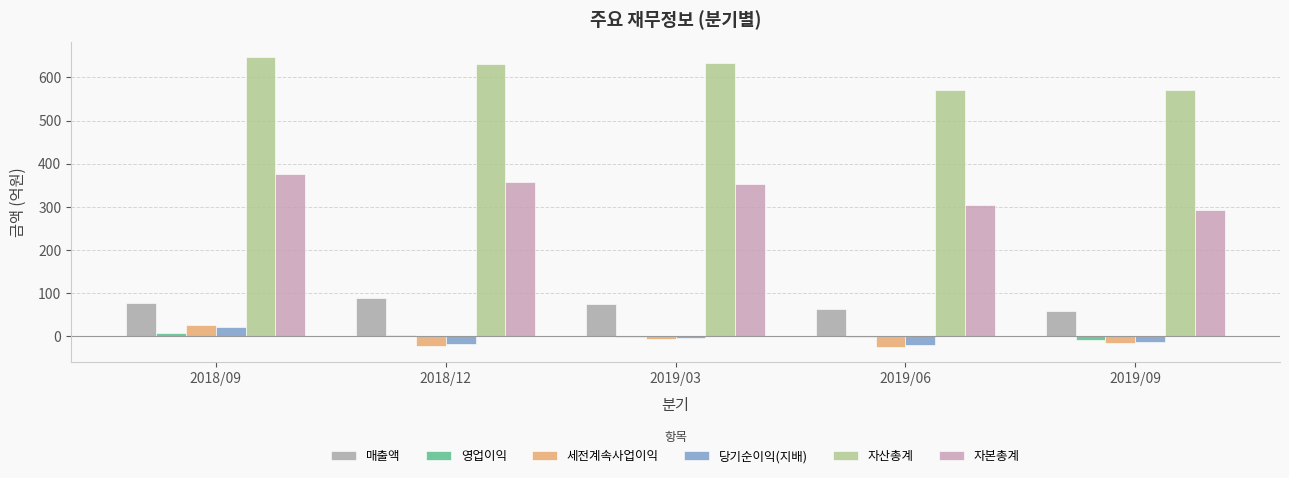

At which label is 당기순이익(지배) closest to 0?

2019/03